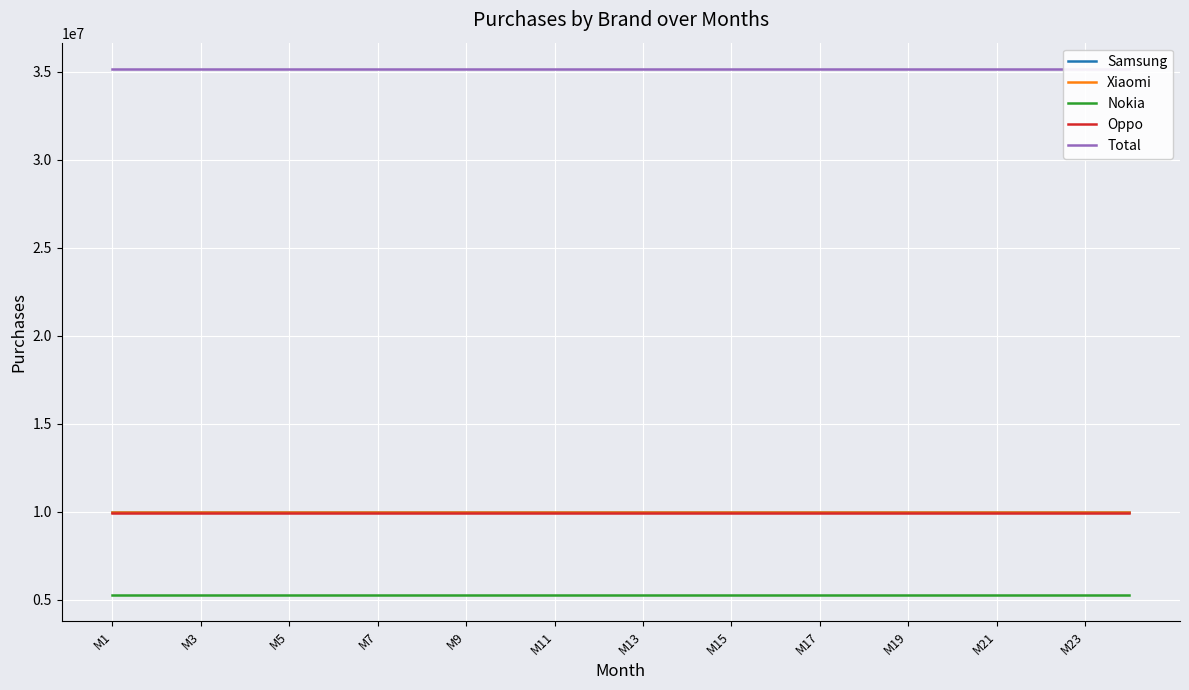

Which series has the largest range (max minus min)?

Samsung